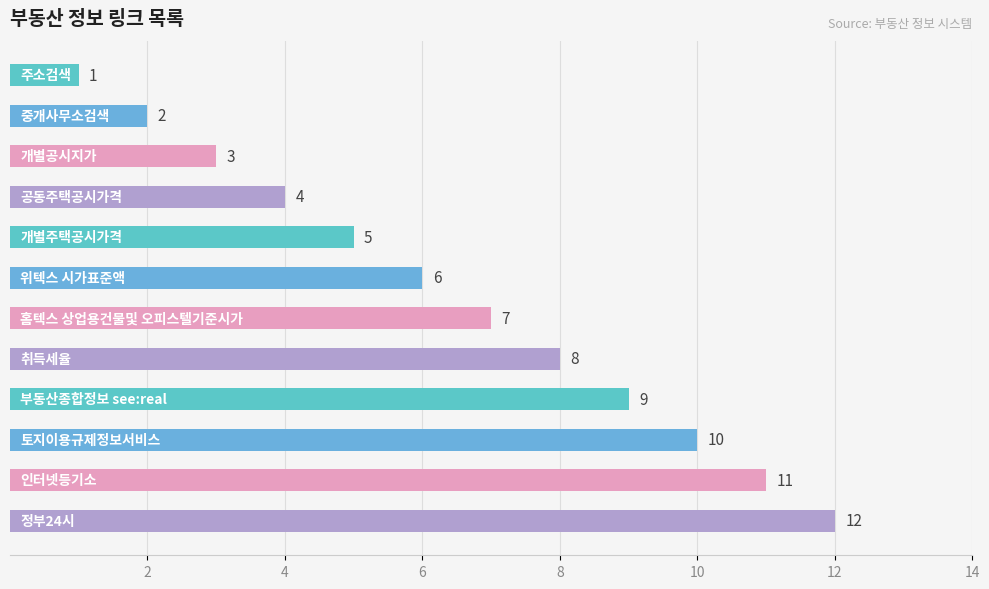

How many data points does each series have?

12